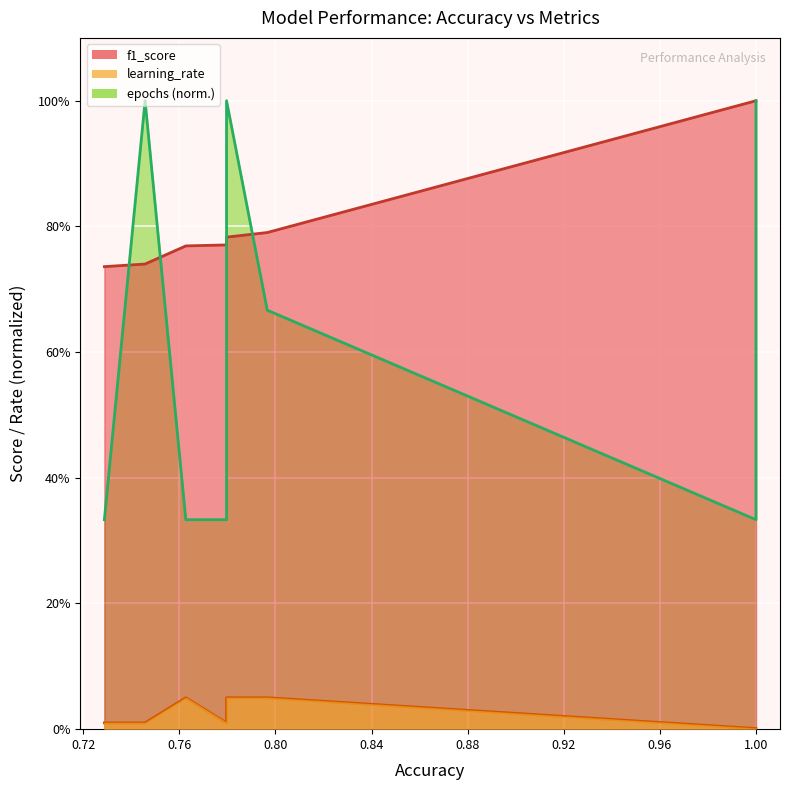

What is the approximate value of learning_rate at 0.7627118644067796?

0.1